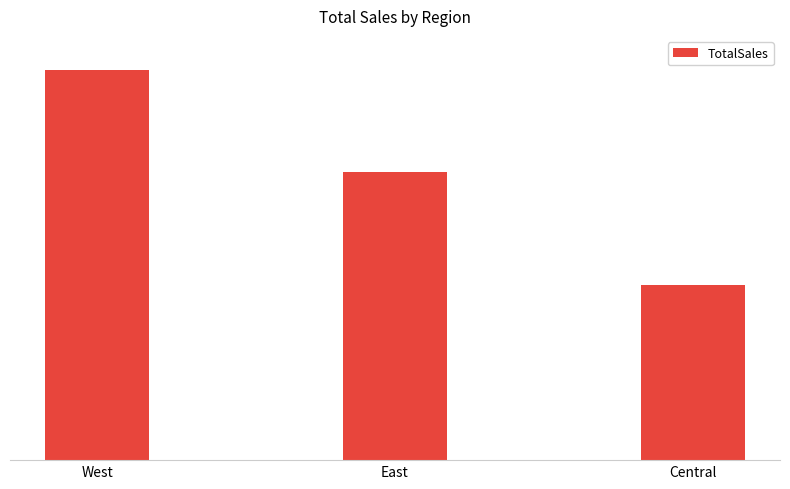

Are the bars horizontal?

No